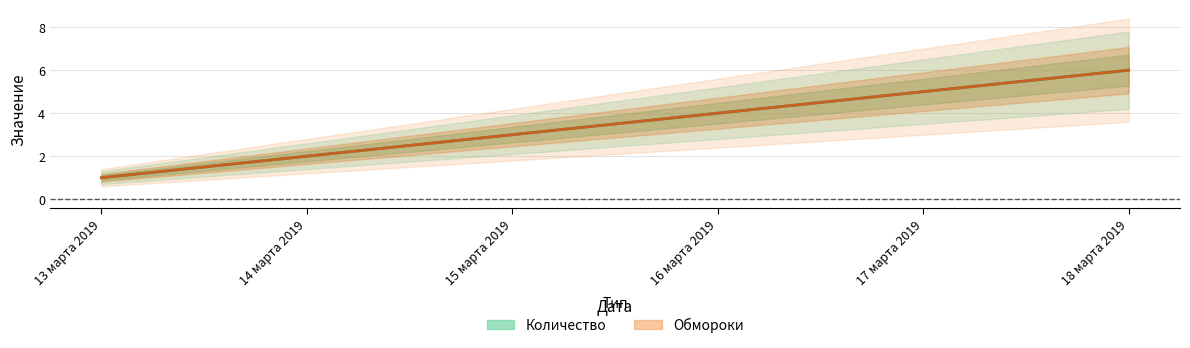

True or false: Количество and Обмороки cross at least once.

False